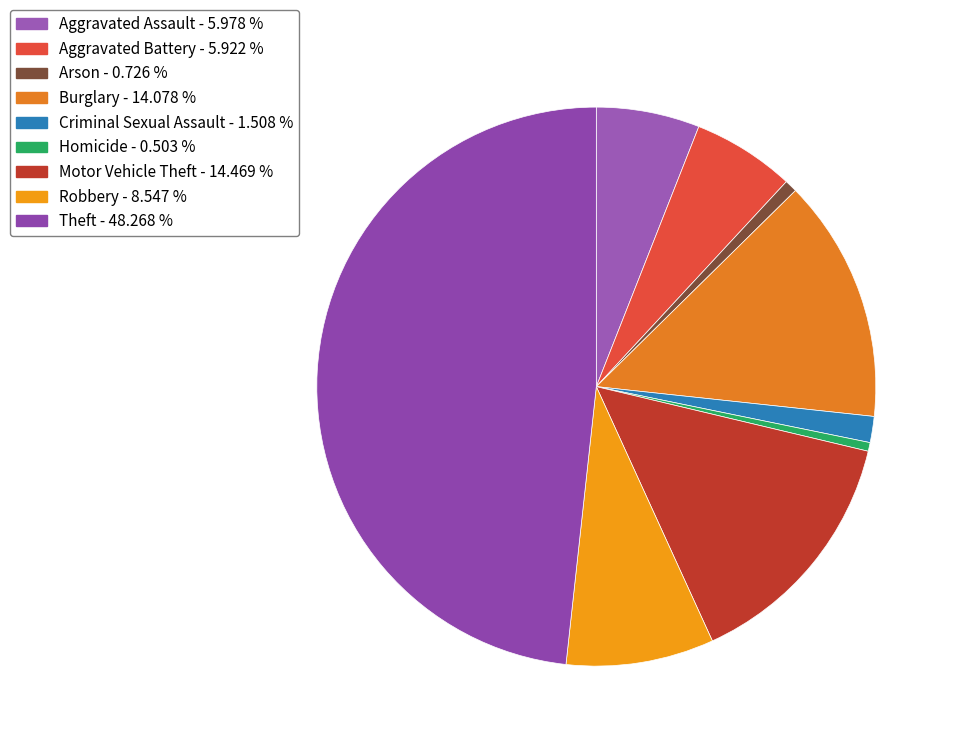

What is the largest slice in the pie chart?

Theft